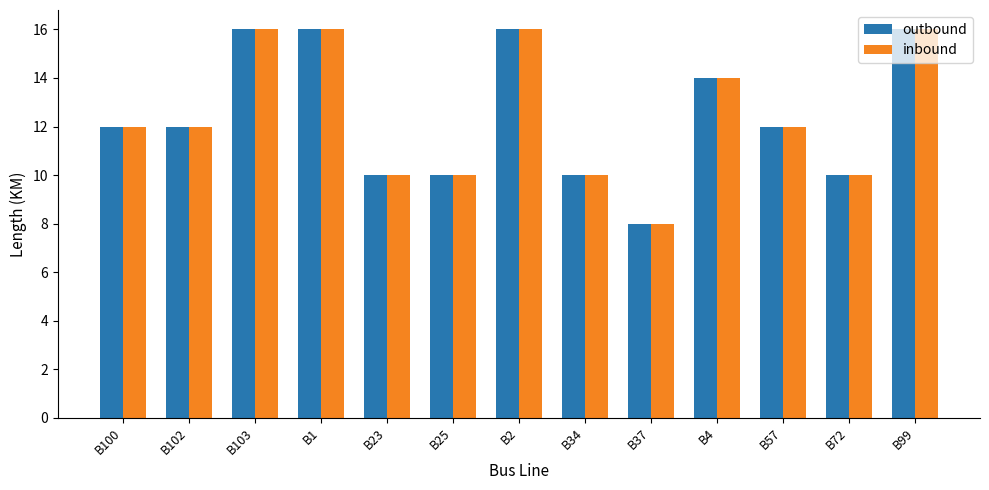

Count the inbound values in the range 10 to 16.

12